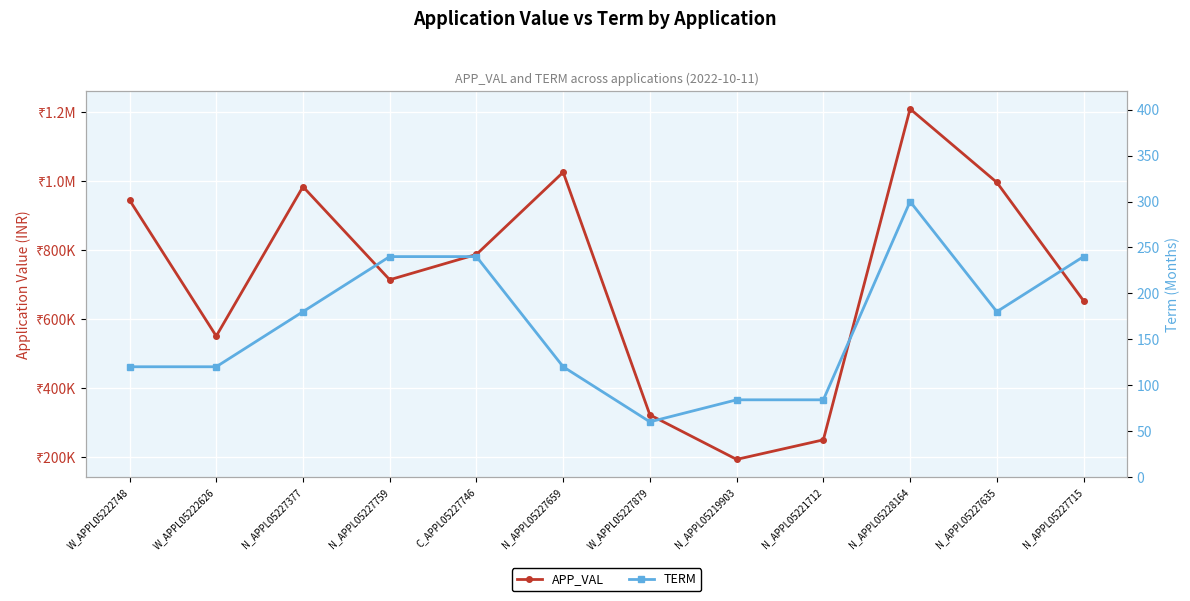

True or false: TERM and APP_VAL intersect in this chart.

False